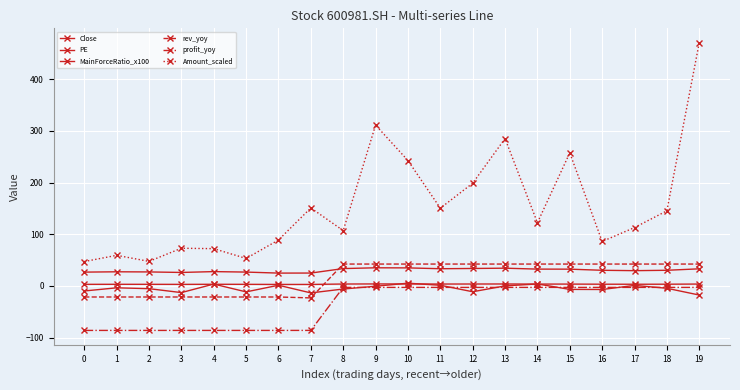

The value of Close at 2 is 5.2. True or false?

False